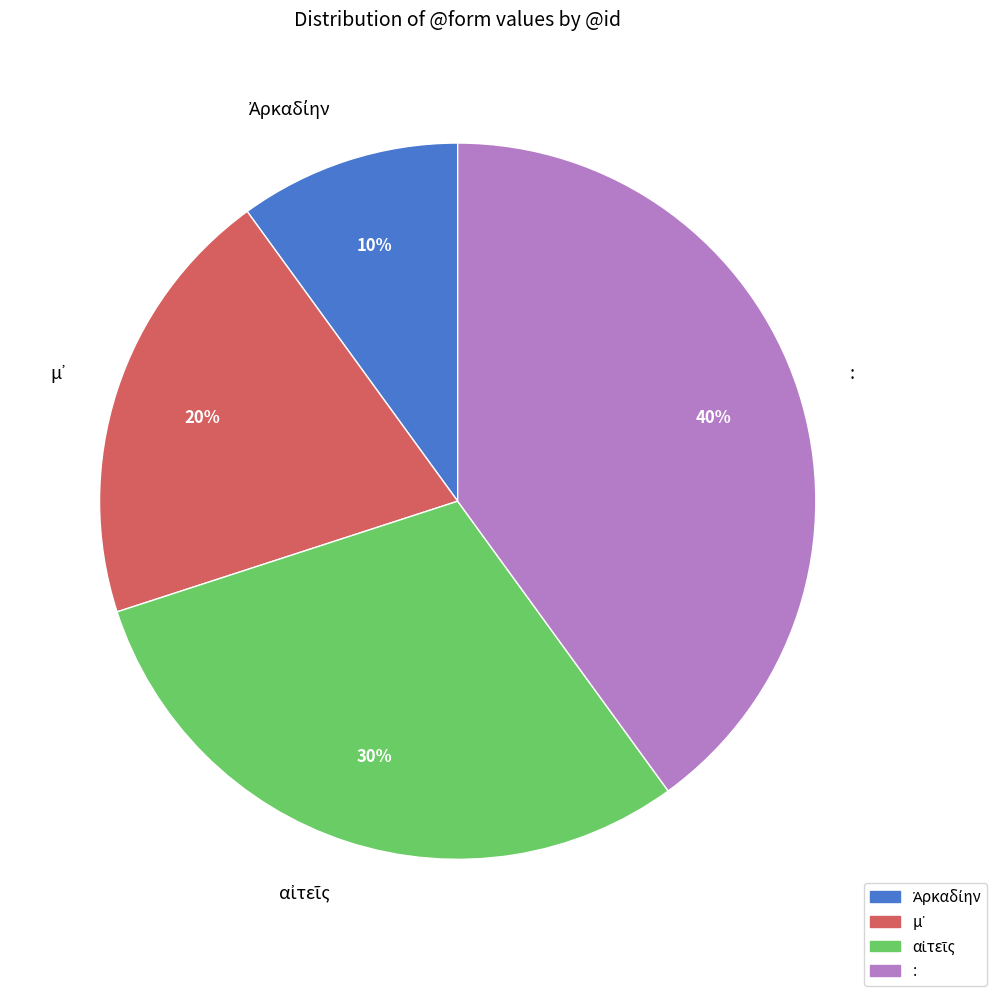

True or false: : accounts for 40% of the total.

True